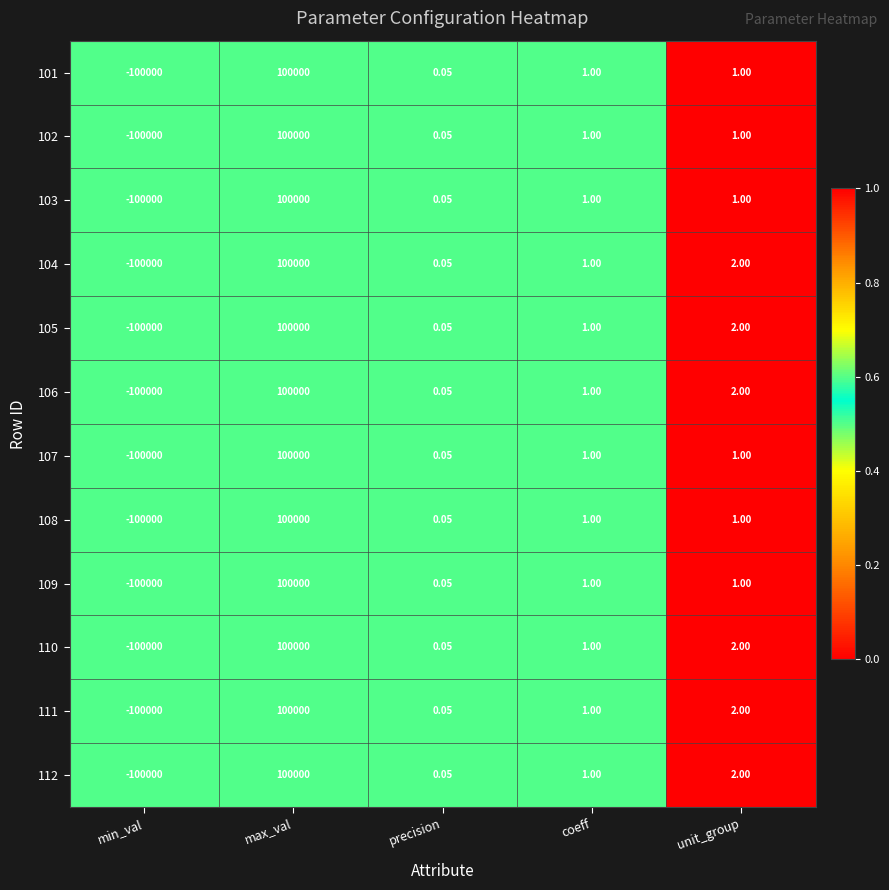

Is the value of 110 at coeff greater than the value of 105 at unit_group?

No